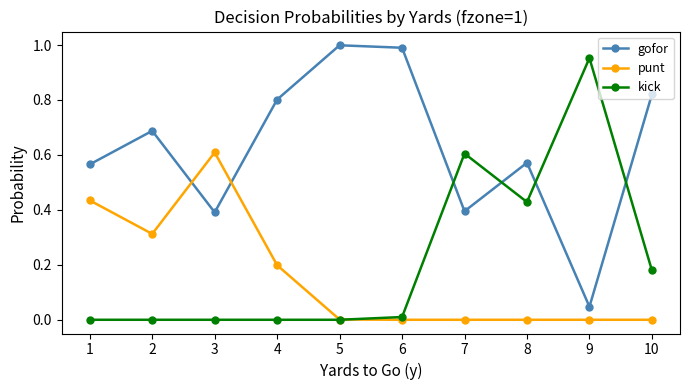

Is this an area chart (filled region under the line)?

No